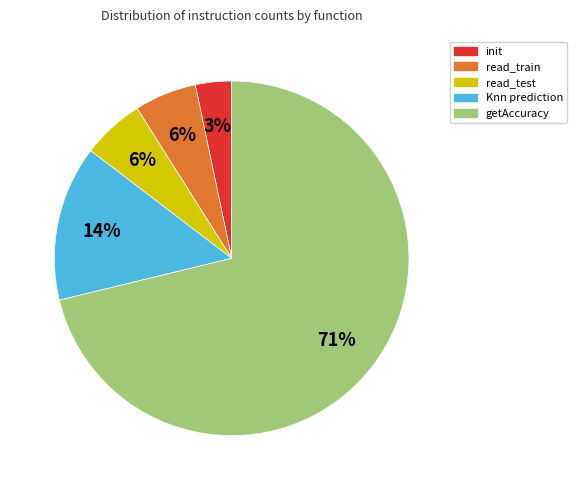

Is there a majority slice in this chart?

Yes